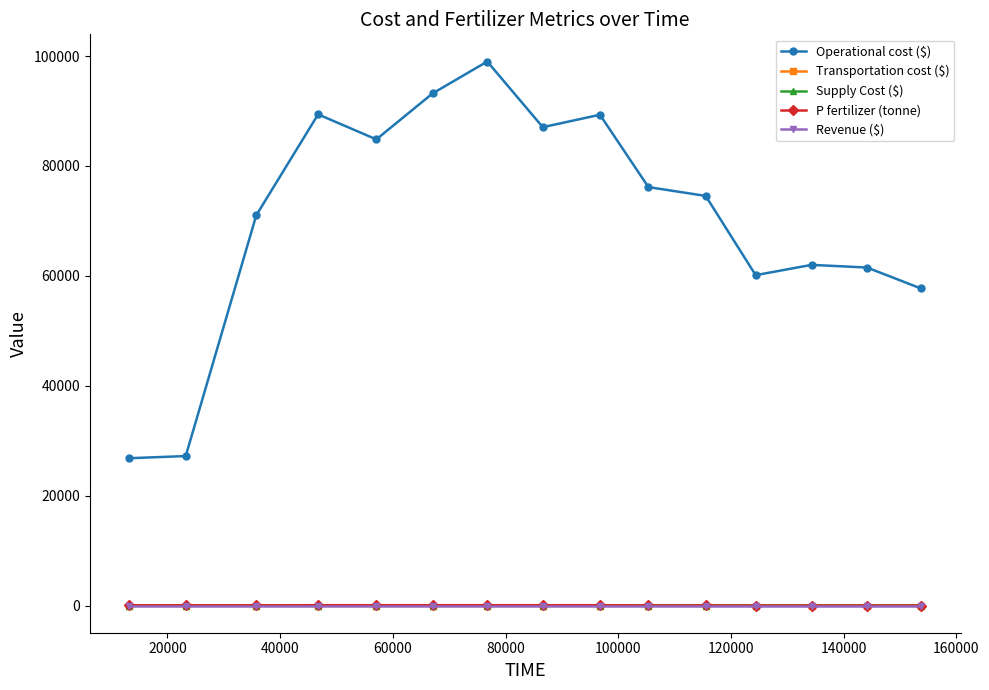

Which series has the widest spread of values?

Operational cost ($)